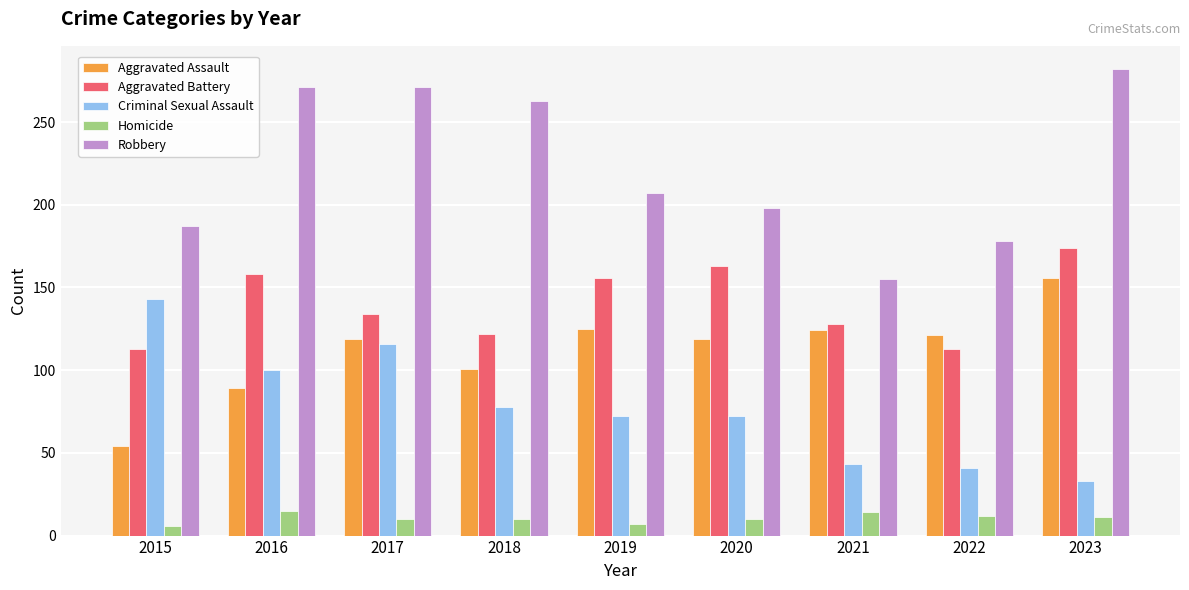

How many bars are there in total?

45